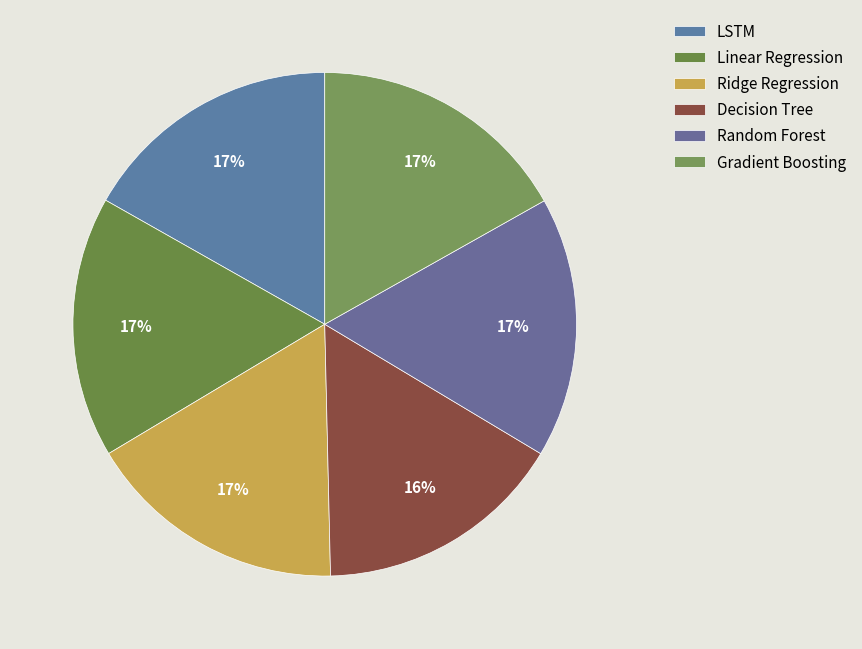

To the nearest percent, what percentage of the pie is Random Forest?

17%